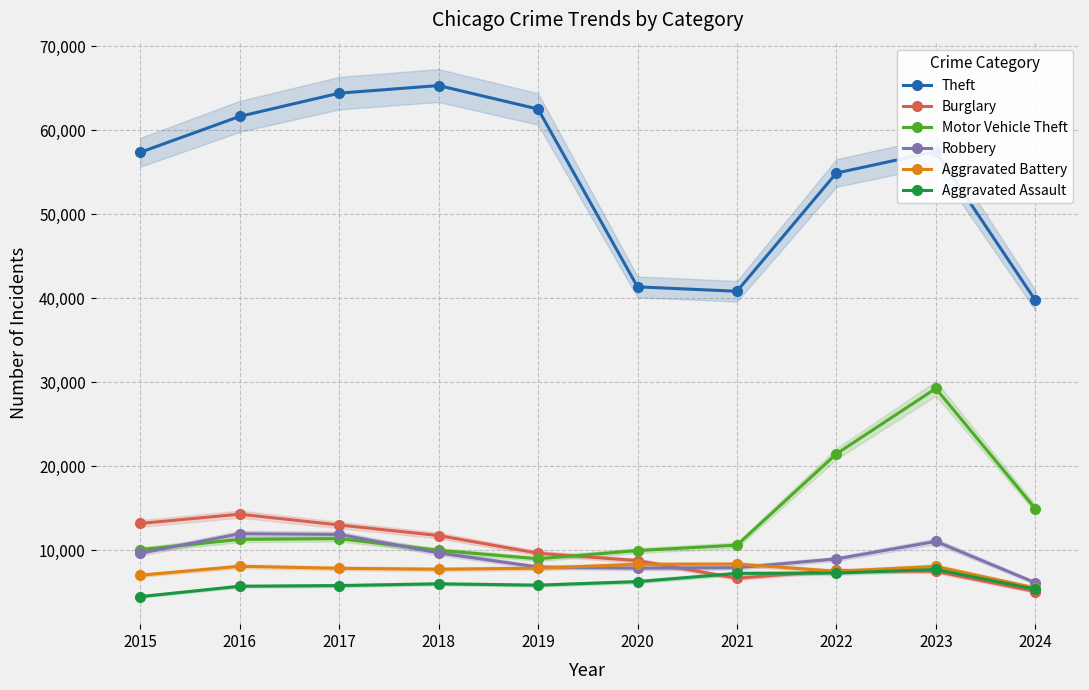

At how many categories does at least one series exceed 14683?

10